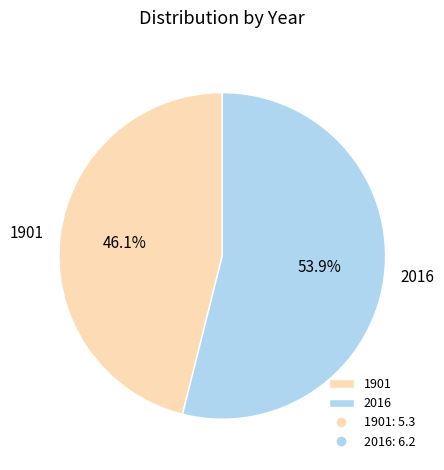

To the nearest percent, what portion does 1901 represent?

46%